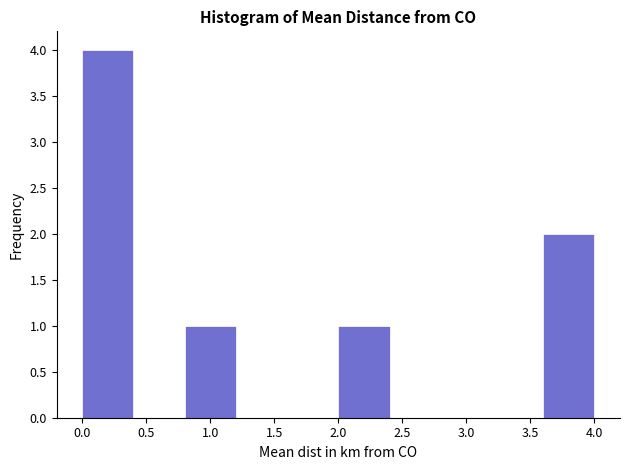

Reading left to right, transcribe this chart: for each bar, give the range it covers on the x-axis and its height. The values are not printed on the chart, so give them approximately, as read against the axis.

0.0 to 0.4: 4
0.4 to 0.8: 0
0.8 to 1.2: 1
1.2 to 1.6: 0
1.6 to 2.0: 0
2.0 to 2.4: 1
2.4 to 2.8: 0
2.8 to 3.2: 0
3.2 to 3.6: 0
3.6 to 4.0: 2